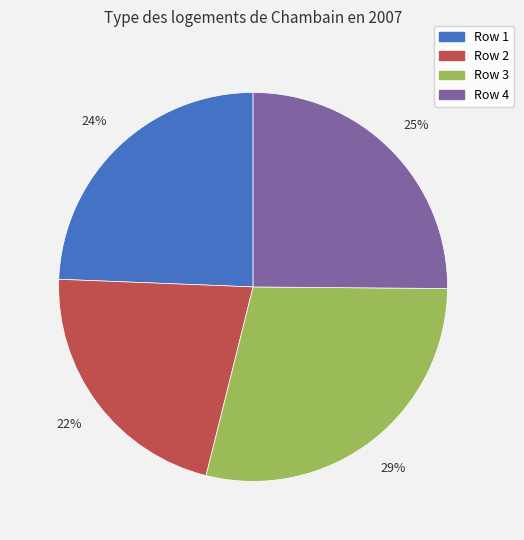

Is there a majority slice in this chart?

No